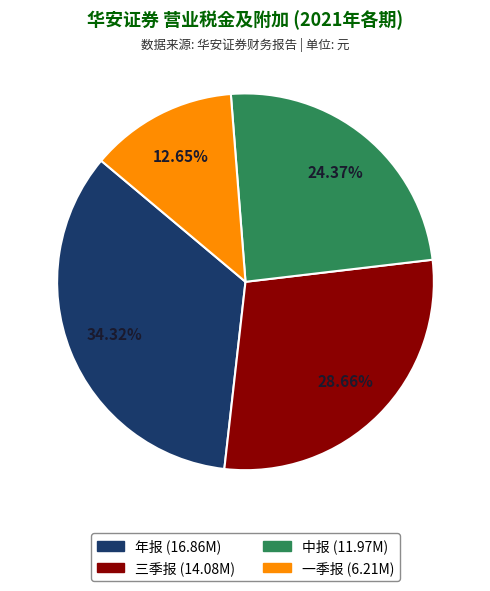

Which has a higher value, 一季报 or 年报?

年报